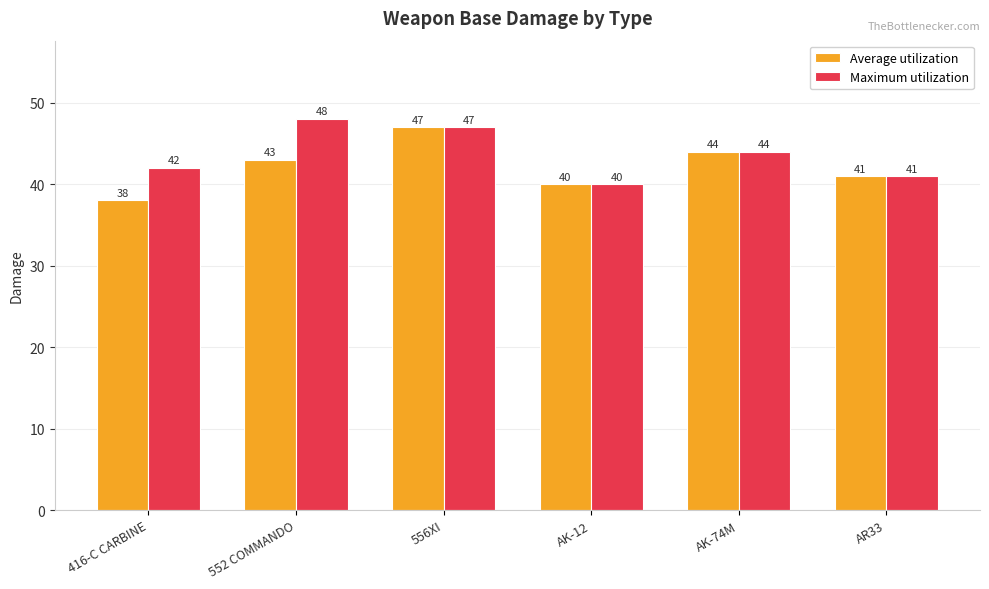

Count the Maximum utilization values in the range 41 to 47.

4